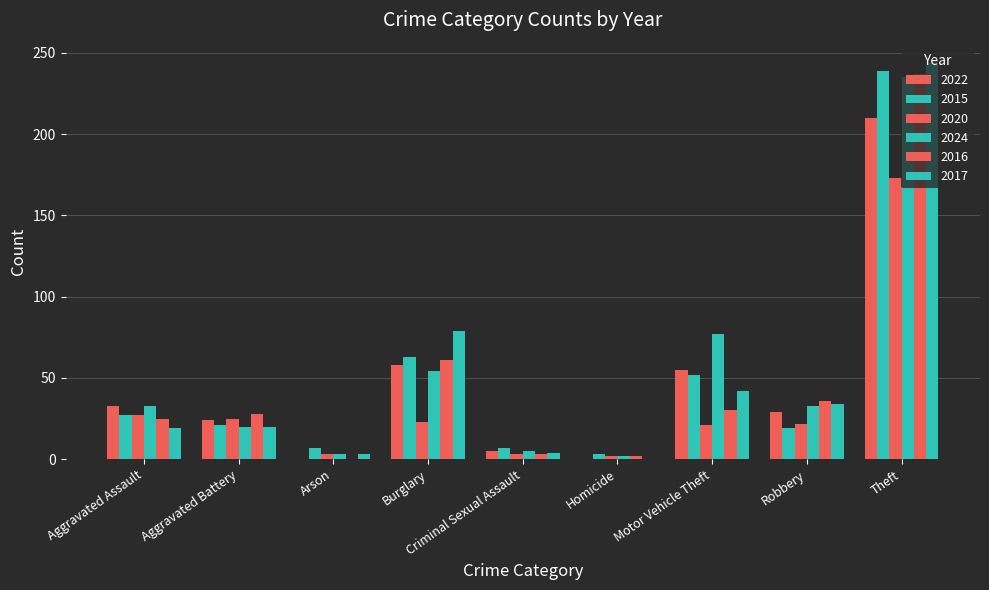

Are the bars horizontal?

No